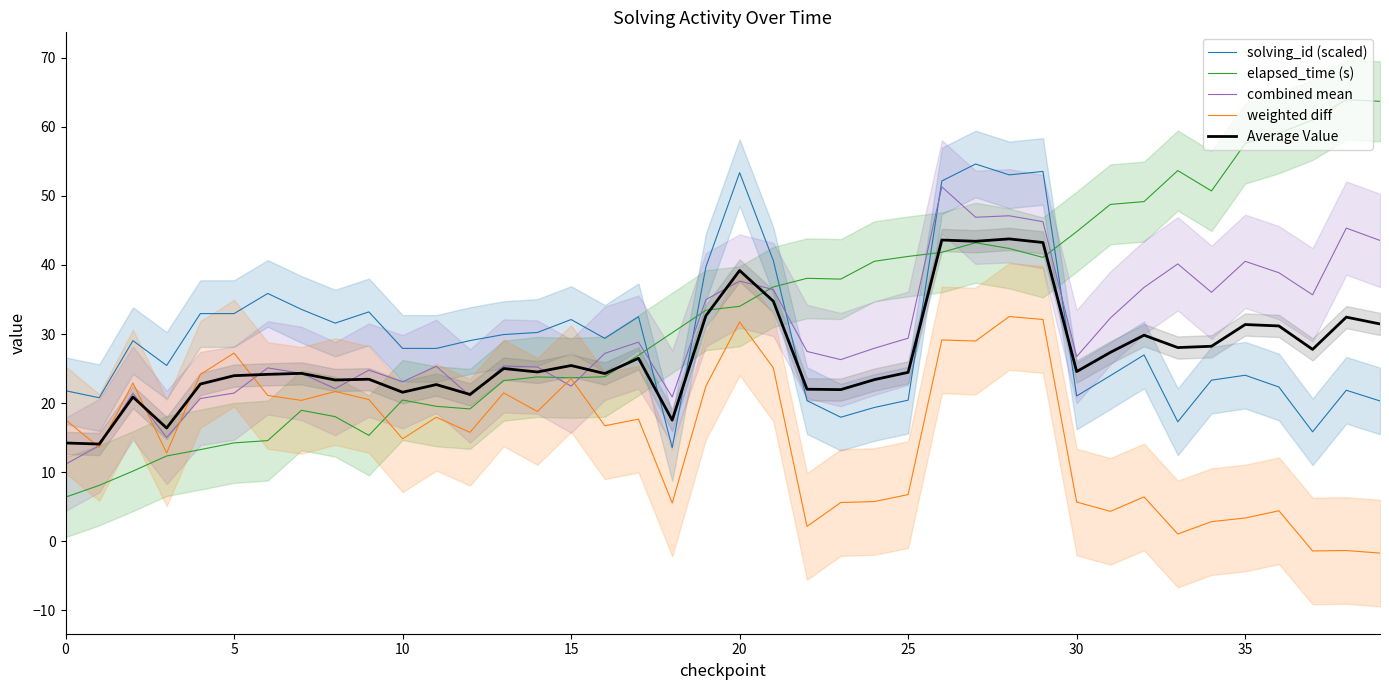

What is the minimum value shown in the chart?

-1.7